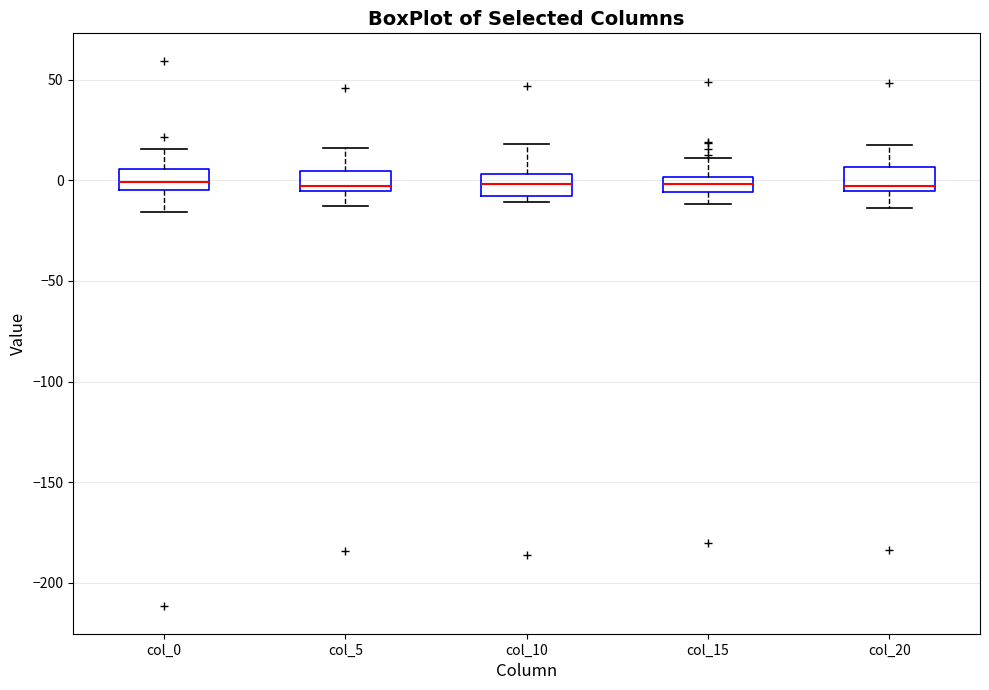

Where is the upper edge of the box for col_10 on the y-axis? The values are not printed on the chart, so give them approximately, as read against the axis.

5